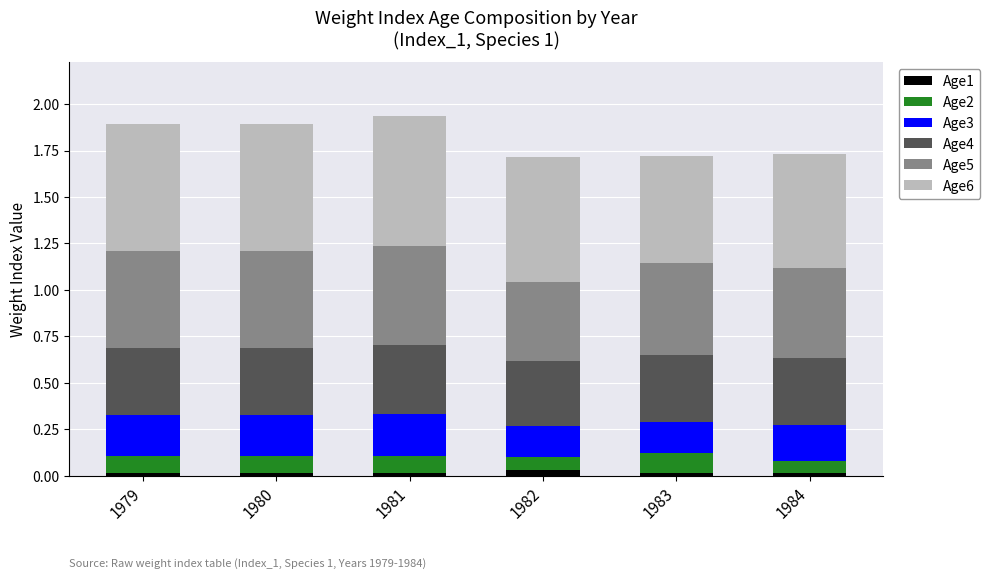

What are all the series names shown in the legend?

Age1, Age2, Age3, Age4, Age5, Age6